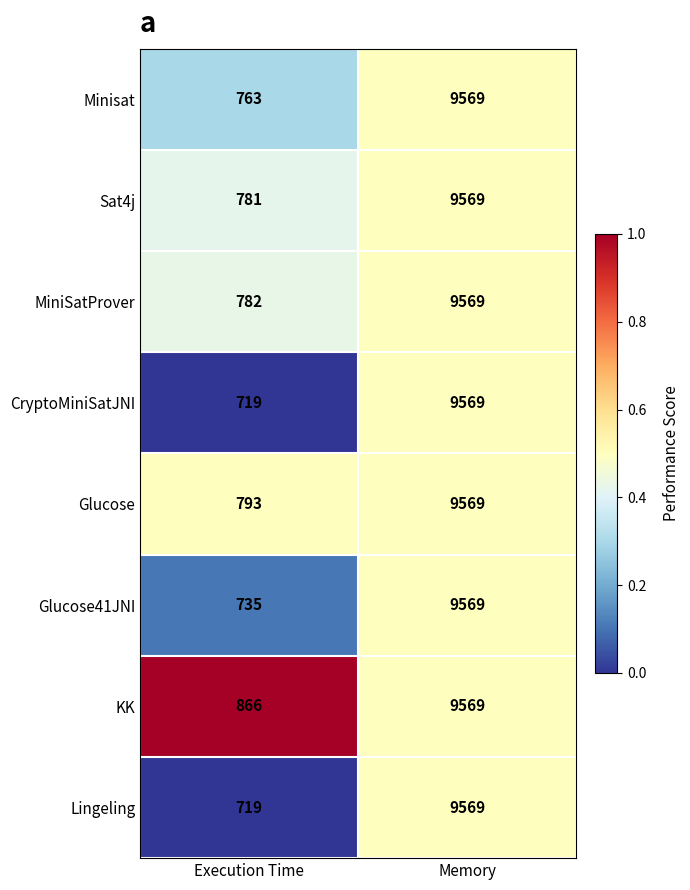

True or false: MiniSatProver has a value of 9569 at Memory.

True